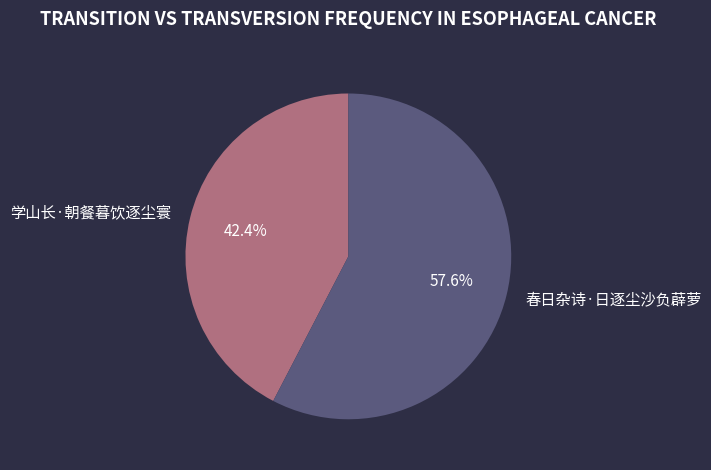

To the nearest percent, what portion does 学山长·朝餐暮饮逐尘寰 represent?

42%